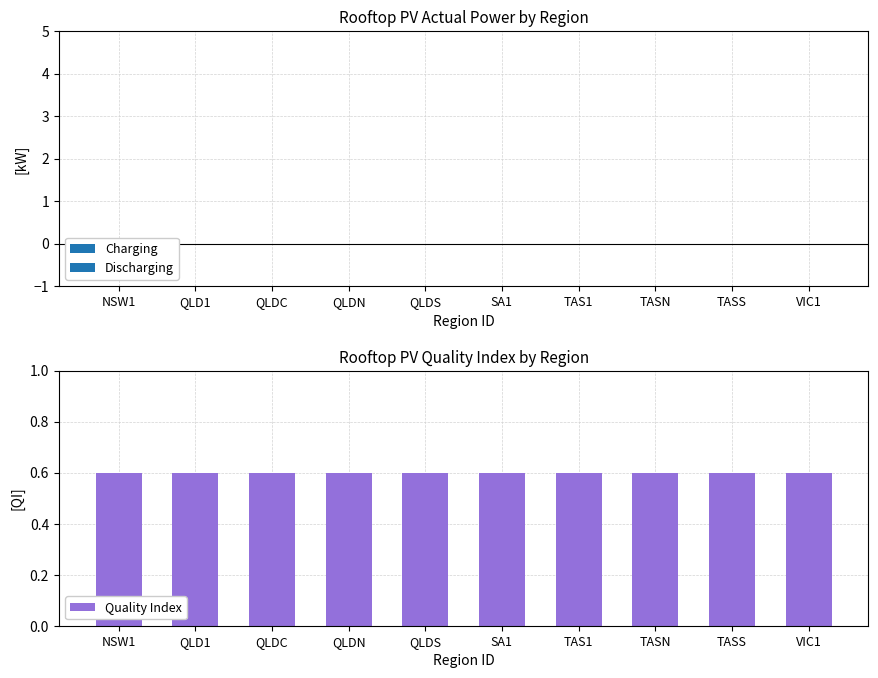

Rank the series at TAS1 from highest to lowest value.

QI, POWER